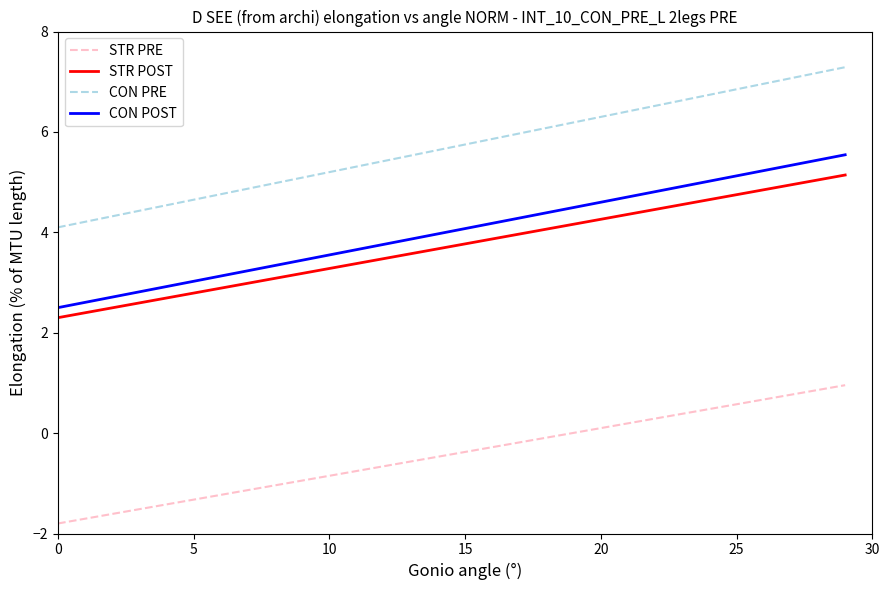

What is the minimum value for CON POST?

2.5